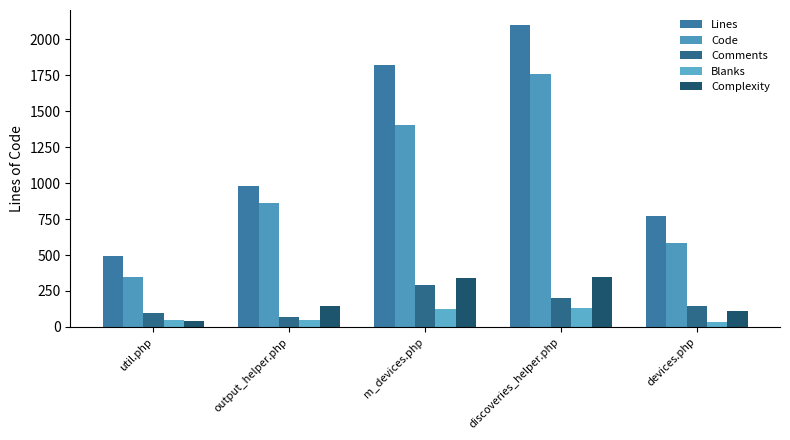

What is the minimum value for Lines?

493